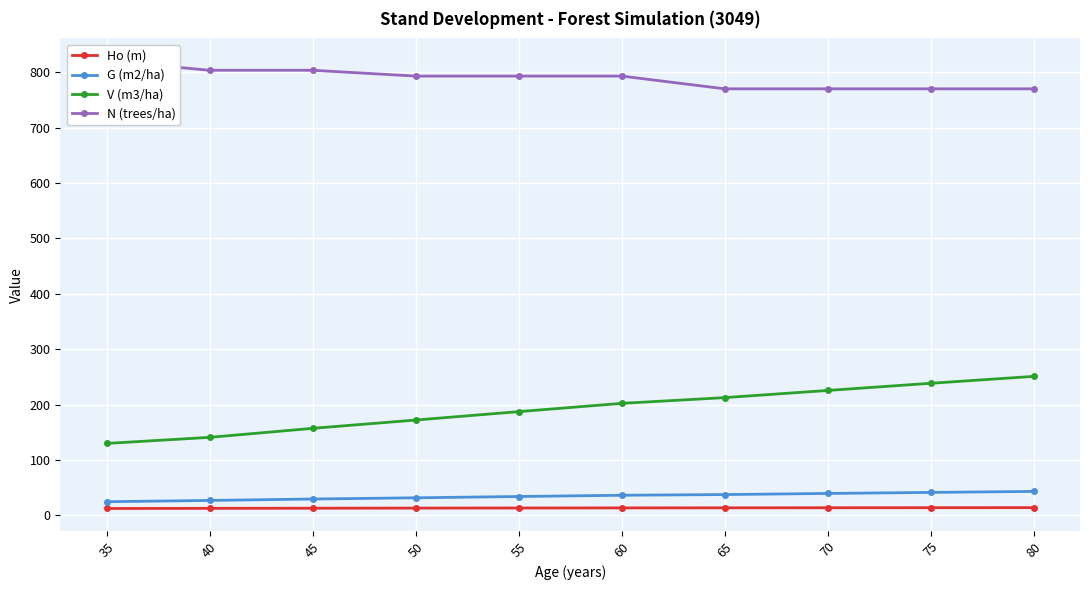

True or false: V (m3/ha) has more than 2 points higher than both neighbors.

False